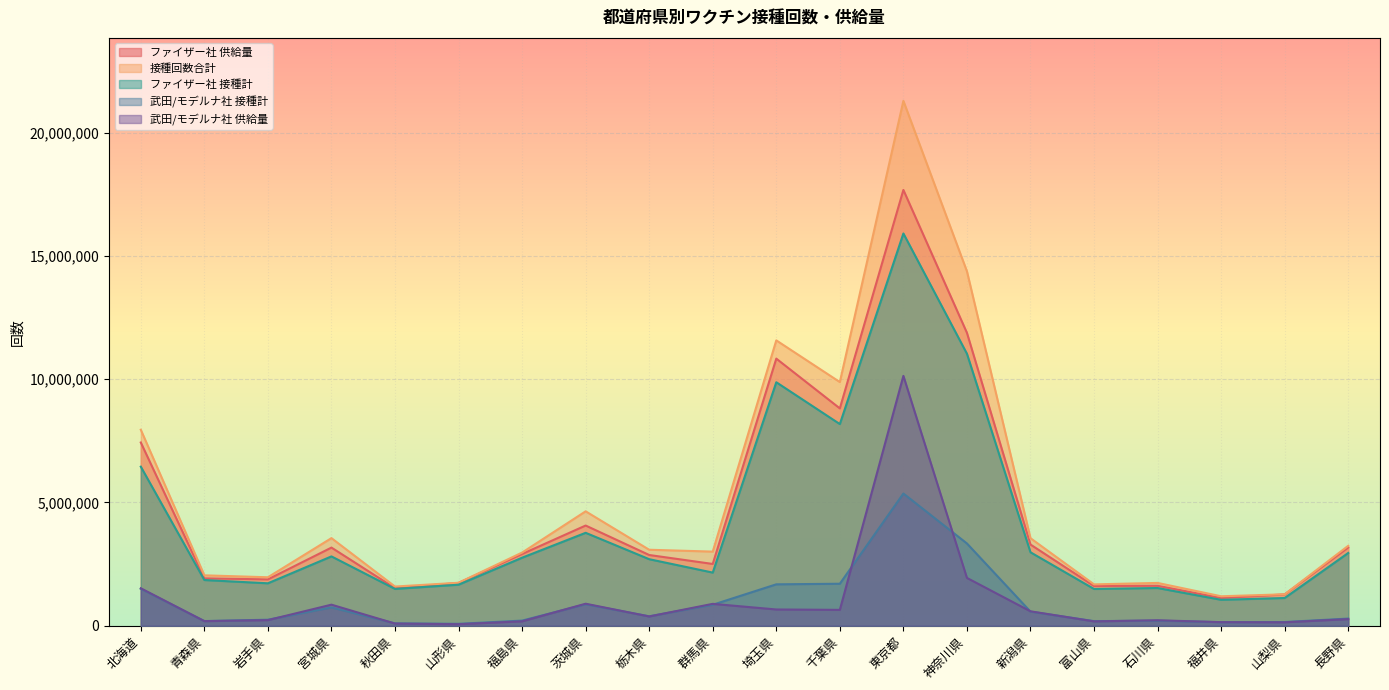

What are all the series names shown in the legend?

ファイザー社 供給量, 接種回数合計, ファイザー社 接種計, 武田/モデルナ社 接種計, 武田/モデルナ社 供給量